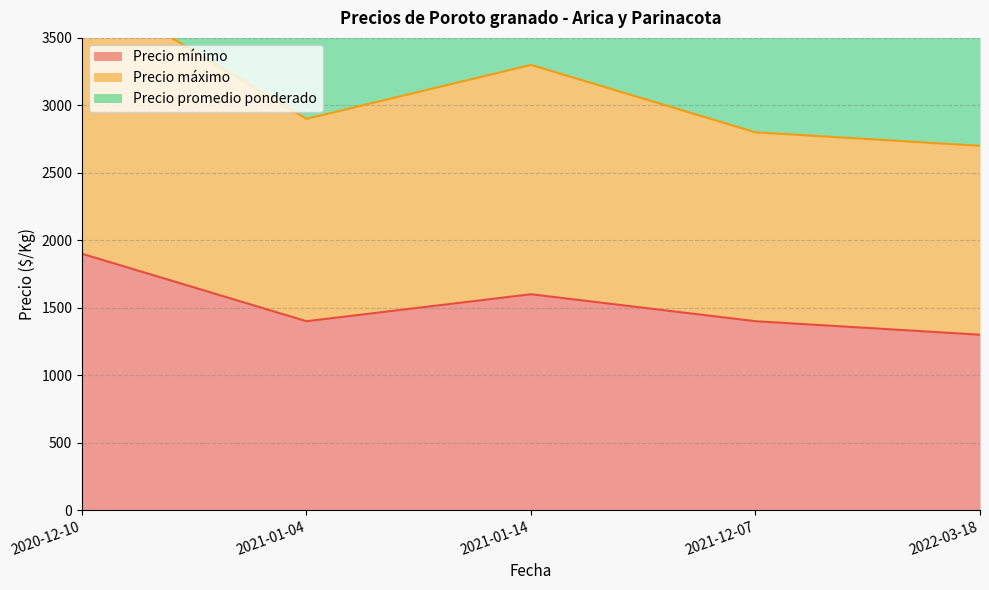

What is the label of the 4th point from the right?

2021-01-04